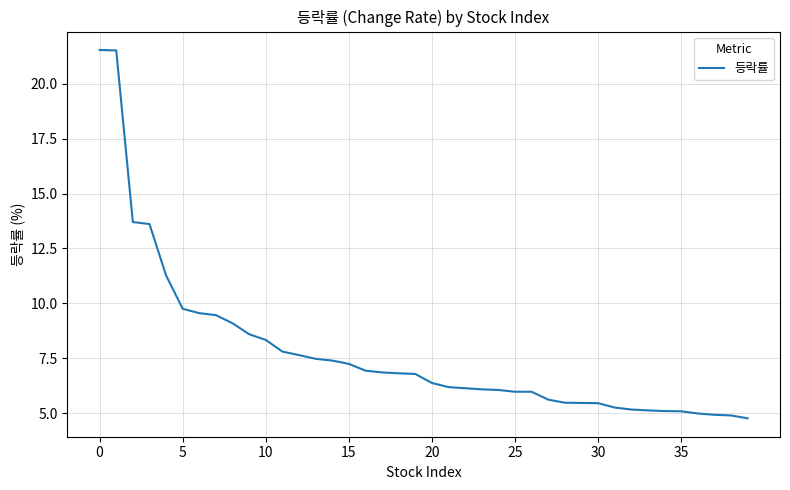

What is the difference between the maximum and minimum values?

16.8